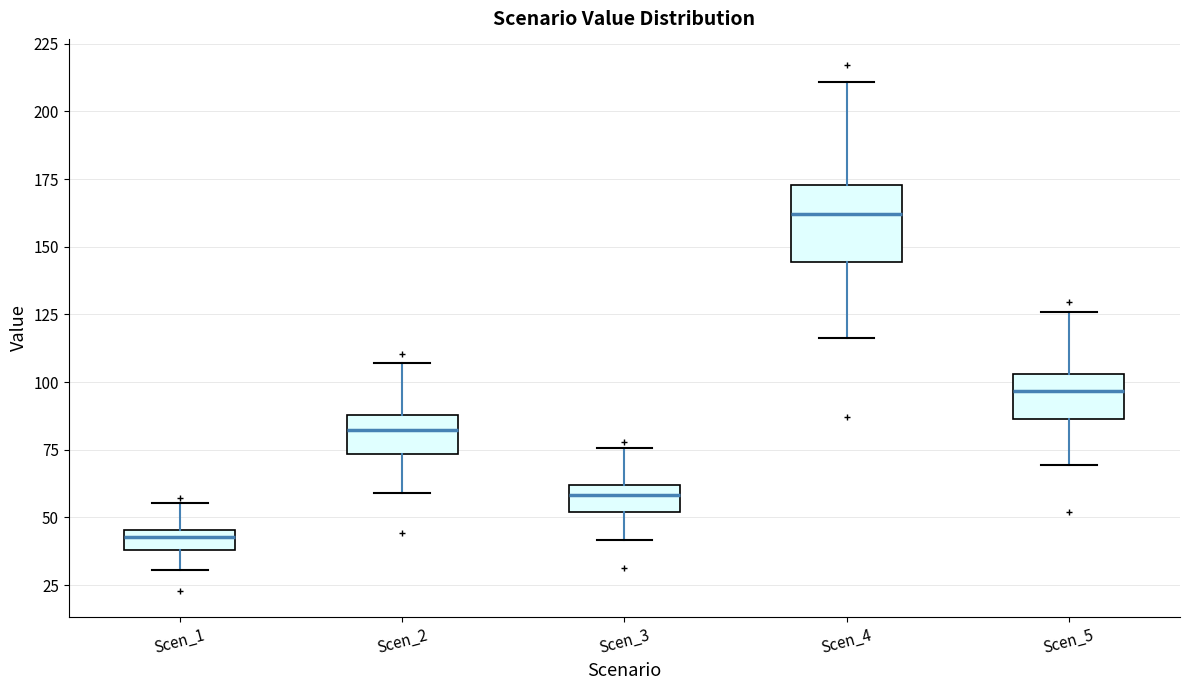

Which box has the highest median line?

Scen_4